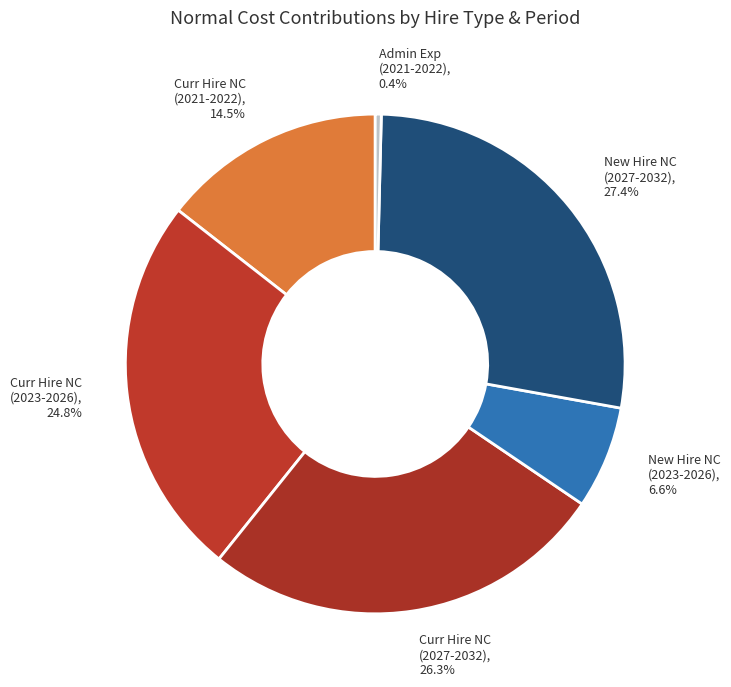

To the nearest percent, what is the difference between the largest and smallest slice percentages?

27%